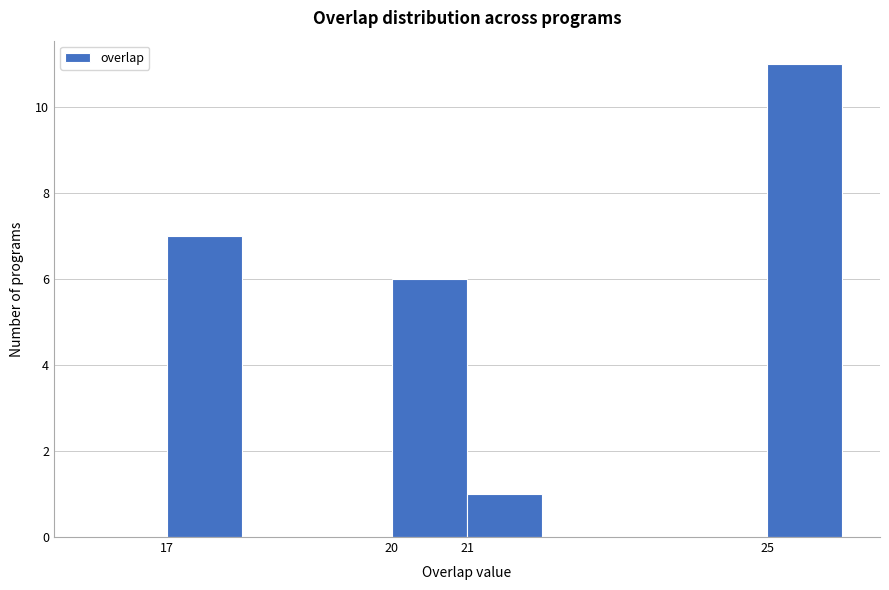

Reading left to right, transcribe this chart: for each bar, give the range it covers on the x-axis and its height. The values are not printed on the chart, so give them approximately, as read against the axis.

16 to 17: 0
17 to 18: 7
18 to 19: 0
19 to 20: 0
20 to 21: 6
21 to 22: 1
22 to 23: 0
23 to 24: 0
24 to 25: 0
25 to 26: 11